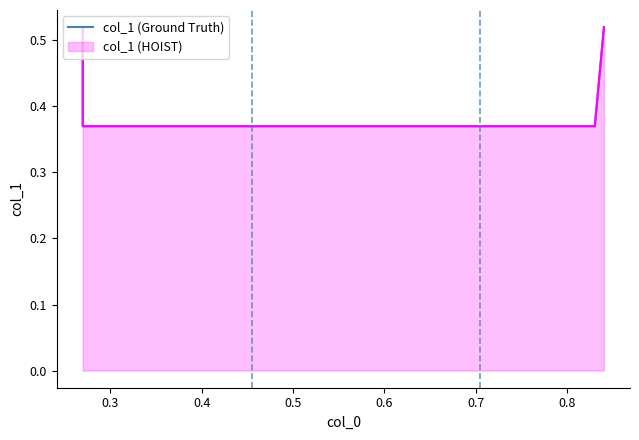

What is the maximum value shown in the chart?

0.5